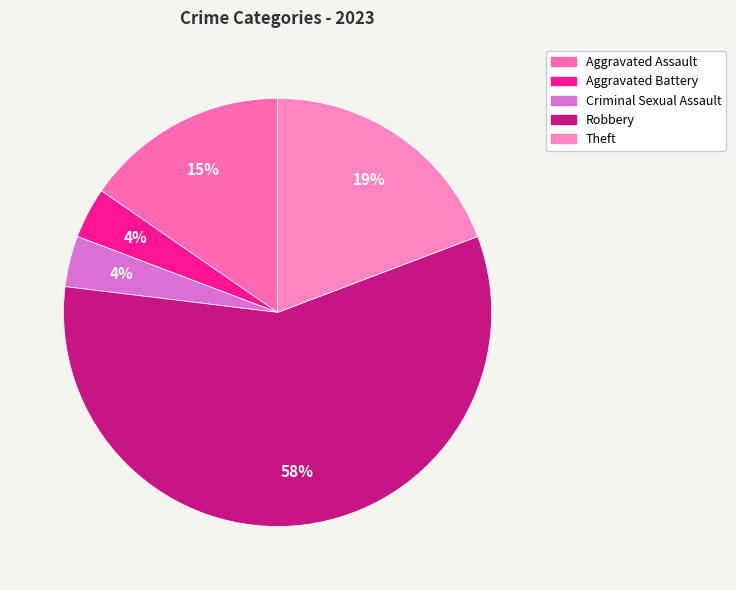

Which slice is the largest?

Robbery